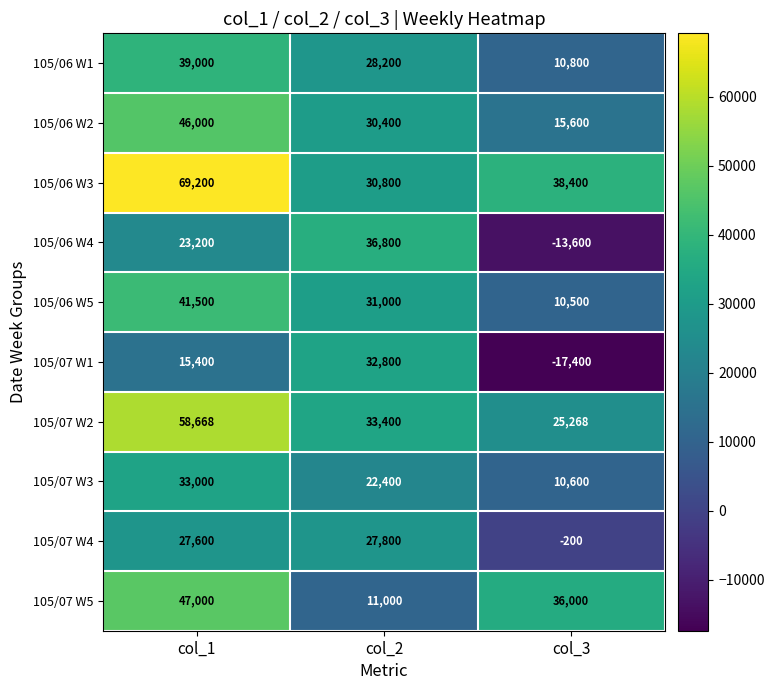

Which series has the largest total across all categories?

105/06 W3